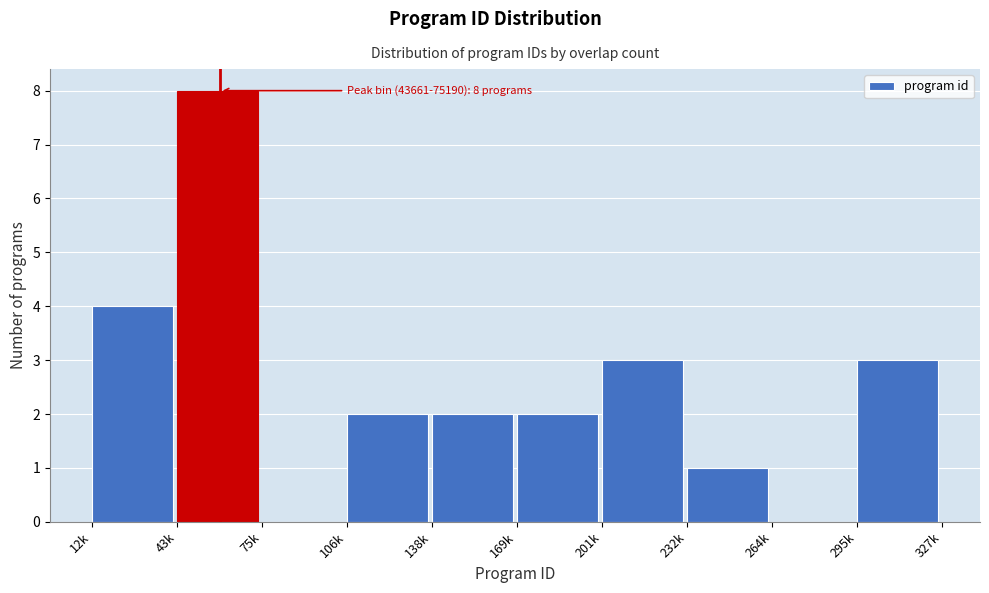

Reading left to right, extract all data points from this chart.

12k=4	43k=8	75k=0	106k=2	138k=2	169k=2	201k=3	232k=1	264k=0	295k=3